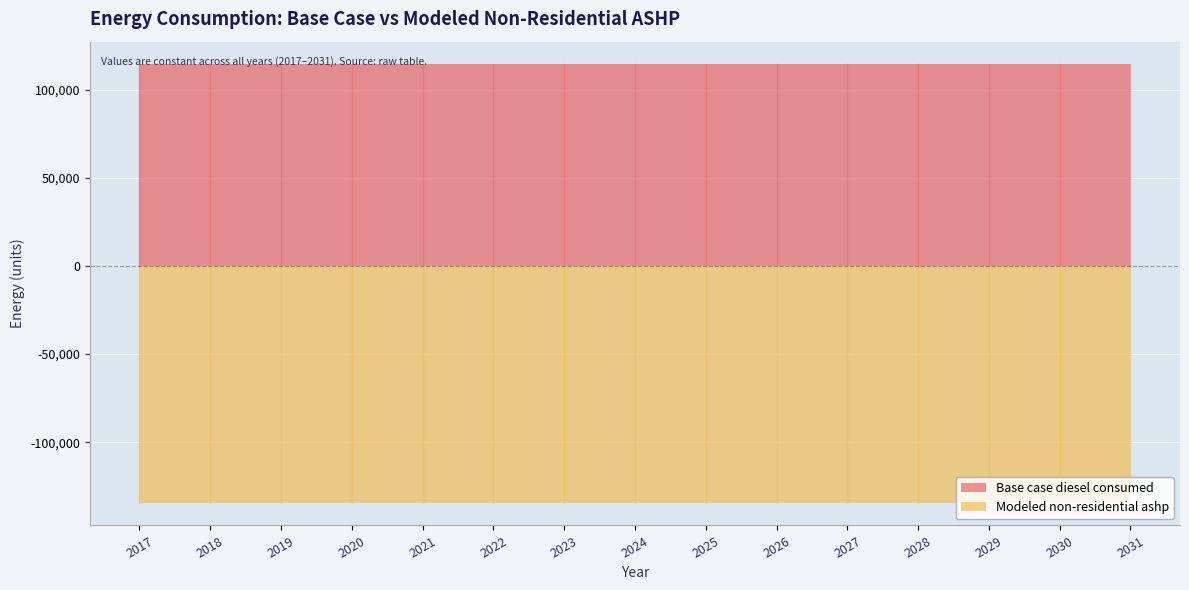

List the series in order of their peak value, lowest first.

Modeled non-residential ashp, Base case diesel consumed